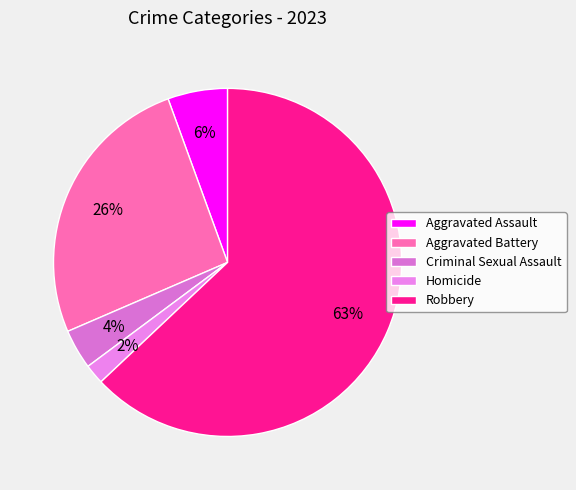

Does any single category account for the majority?

Yes